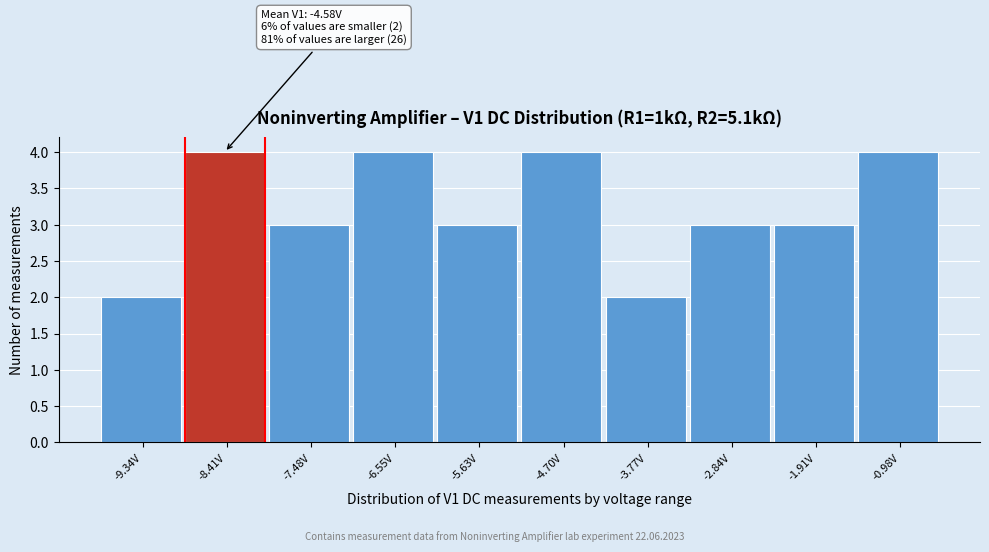

Reading left to right, extract all data points from this chart.

2	4	3	4	3	4	2	3	3	4